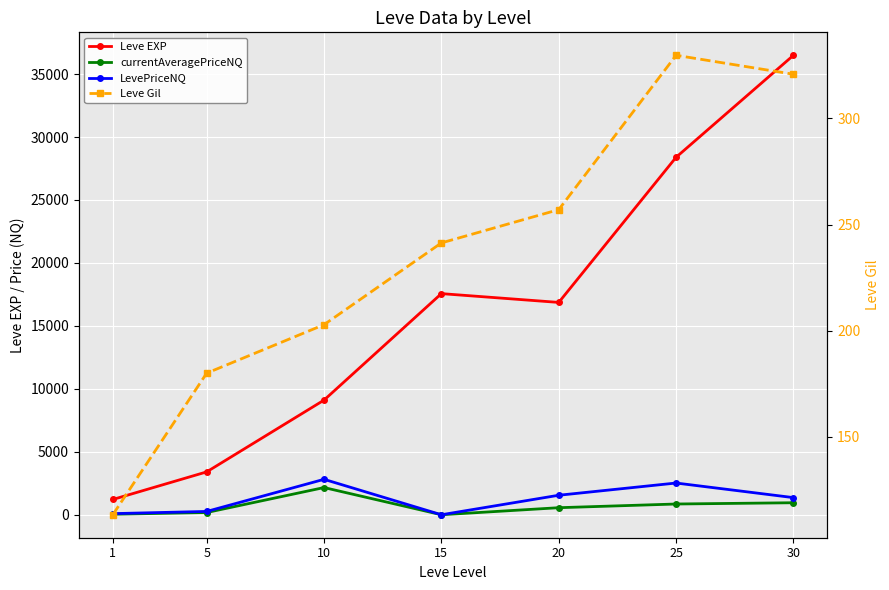

In LevePriceNQ, how many points are lower than both neighbors (excluding endpoints)?

1